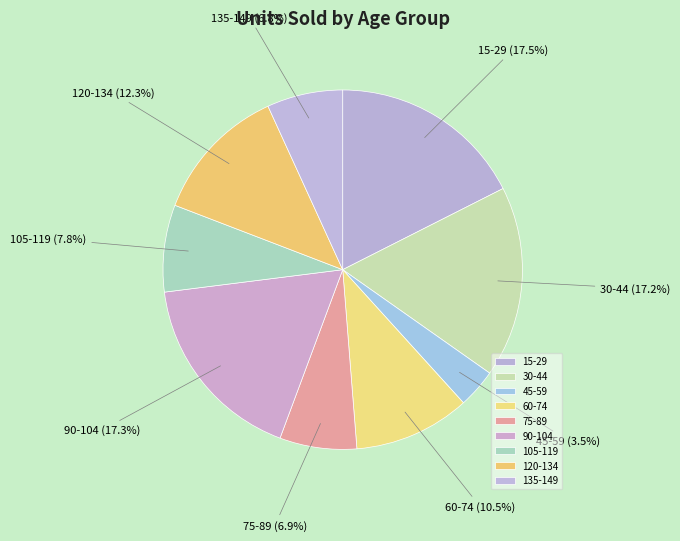

Is there any slice that represents more than half of the pie?

No